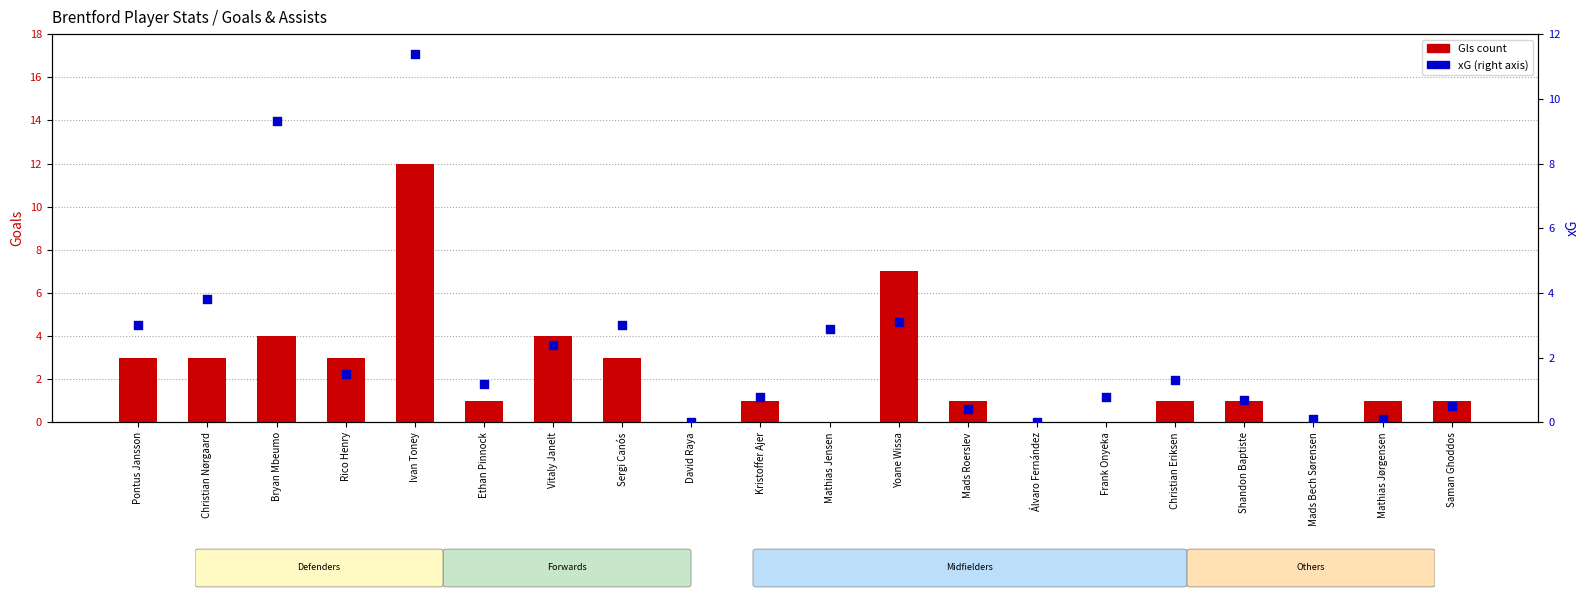

Which series contains the lowest Y value?

Gls (count)